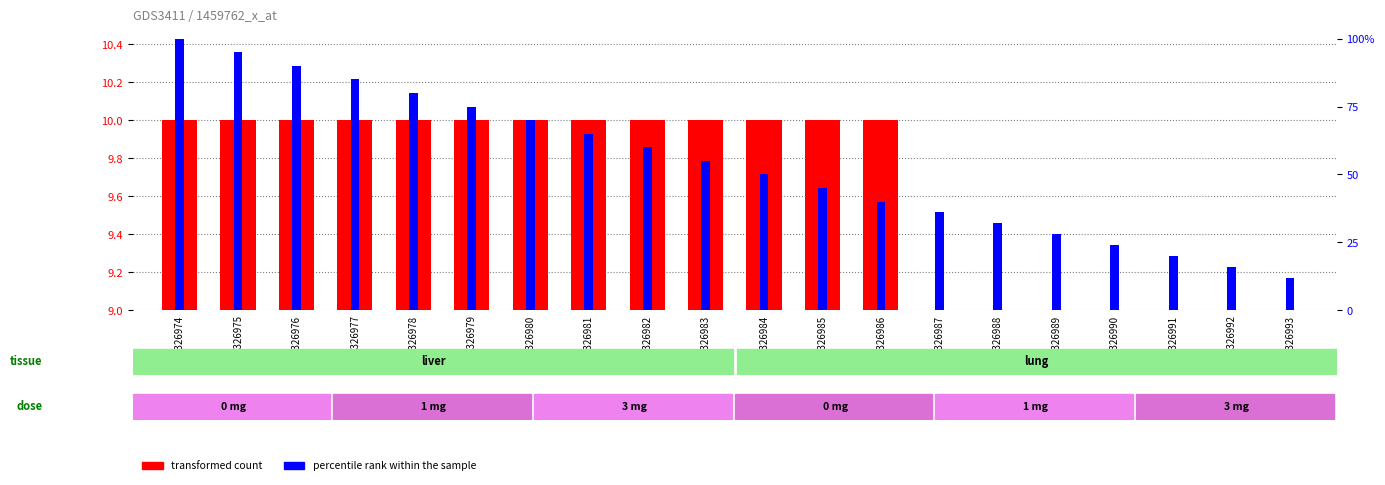

What is the difference between the second highest and minimum values in the transformed count series?

1.0